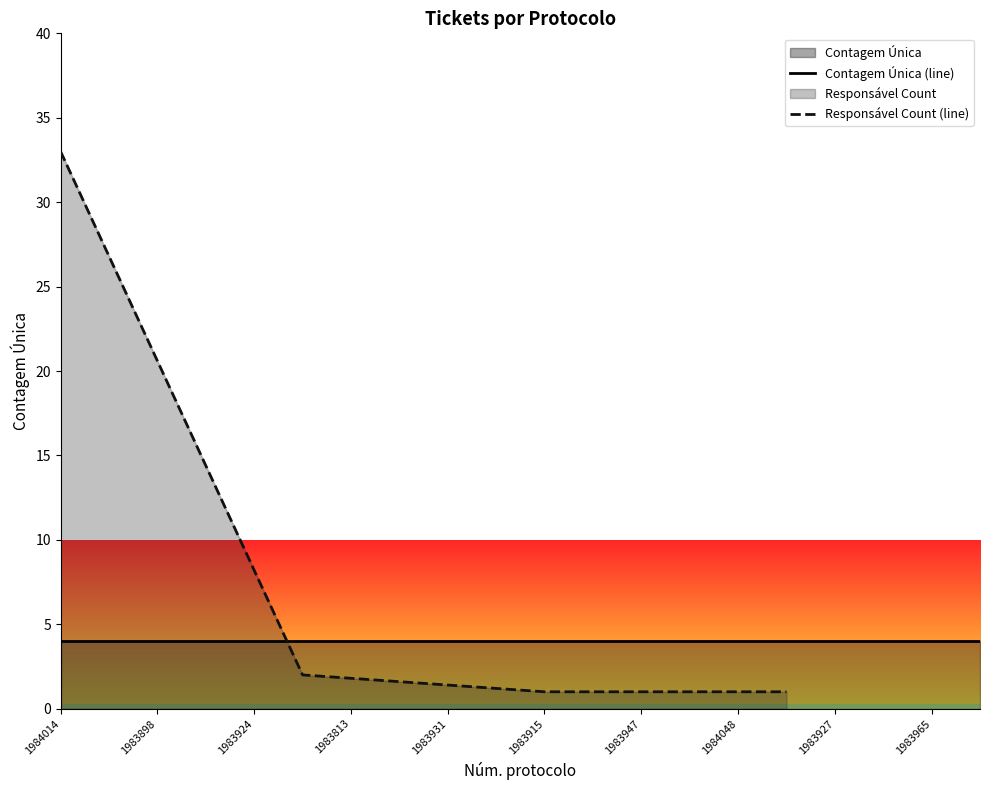

True or false: Responsável Count (line) has more than 0 interior local peaks.

False